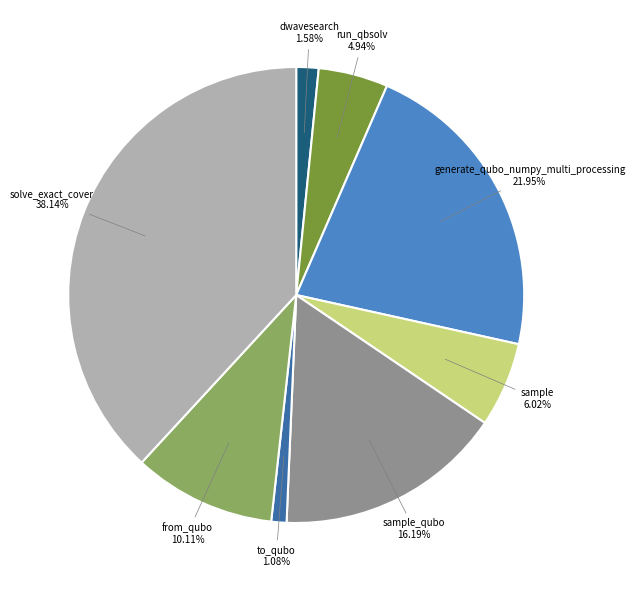

Is there any slice that represents more than half of the pie?

No